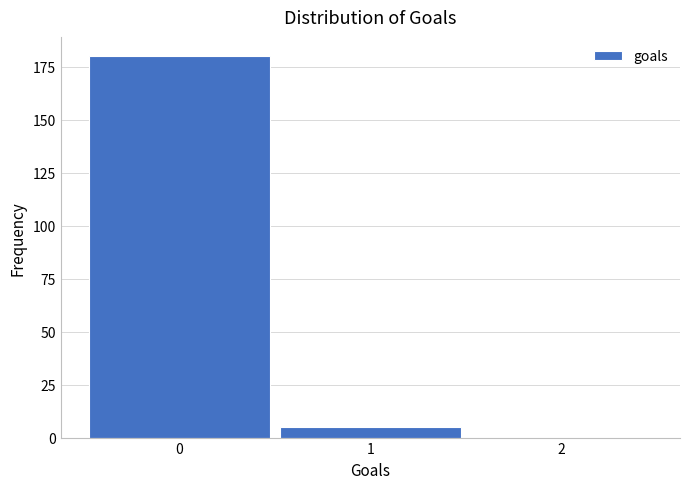

The value at 1 is 5. True or false?

True